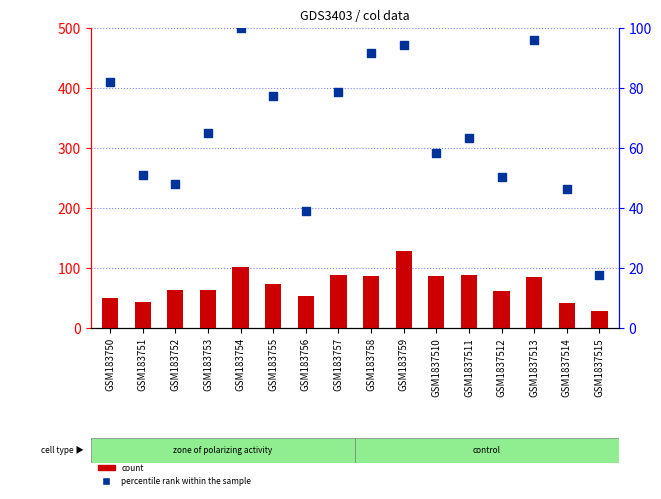

What is the total value across all series at GSM1837511?

151.4